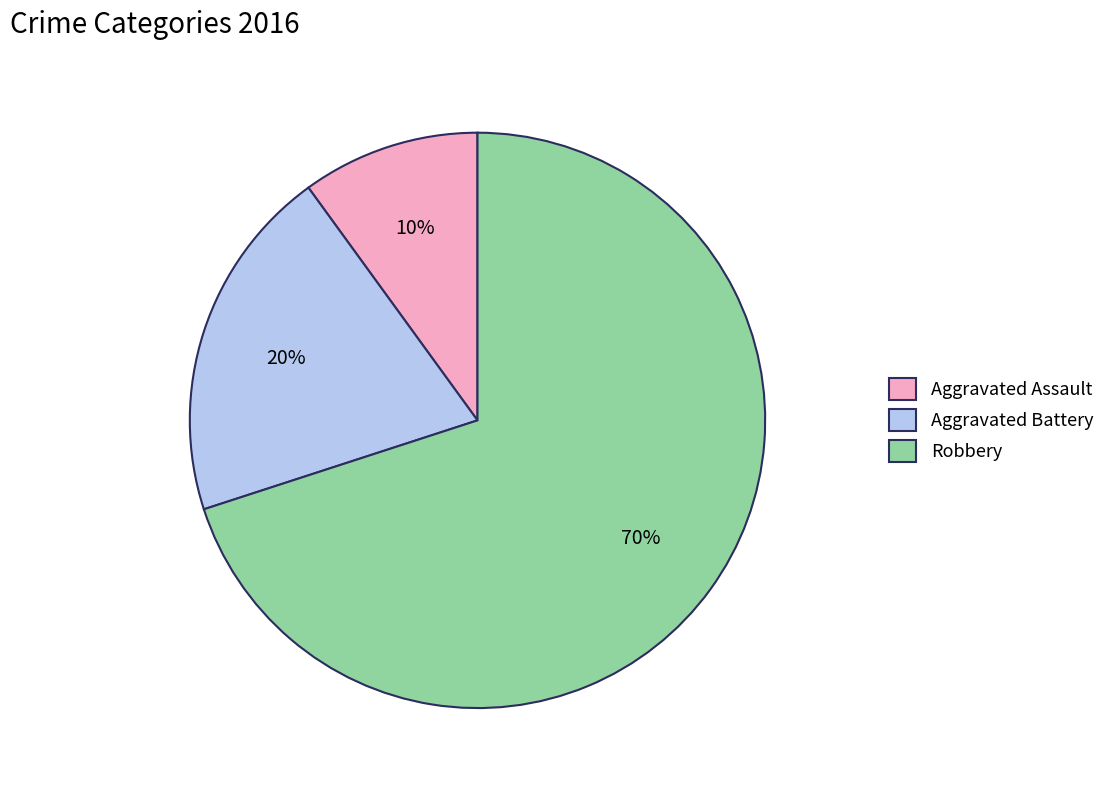

Does any single category account for the majority?

Yes